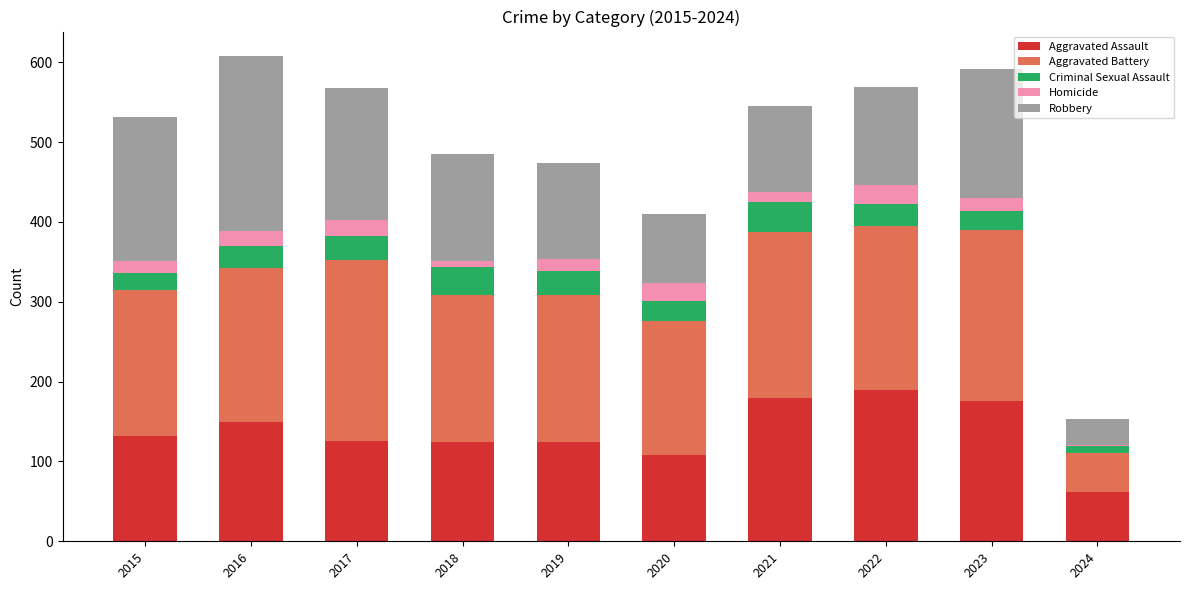

What is the maximum value for Aggravated Assault?

190